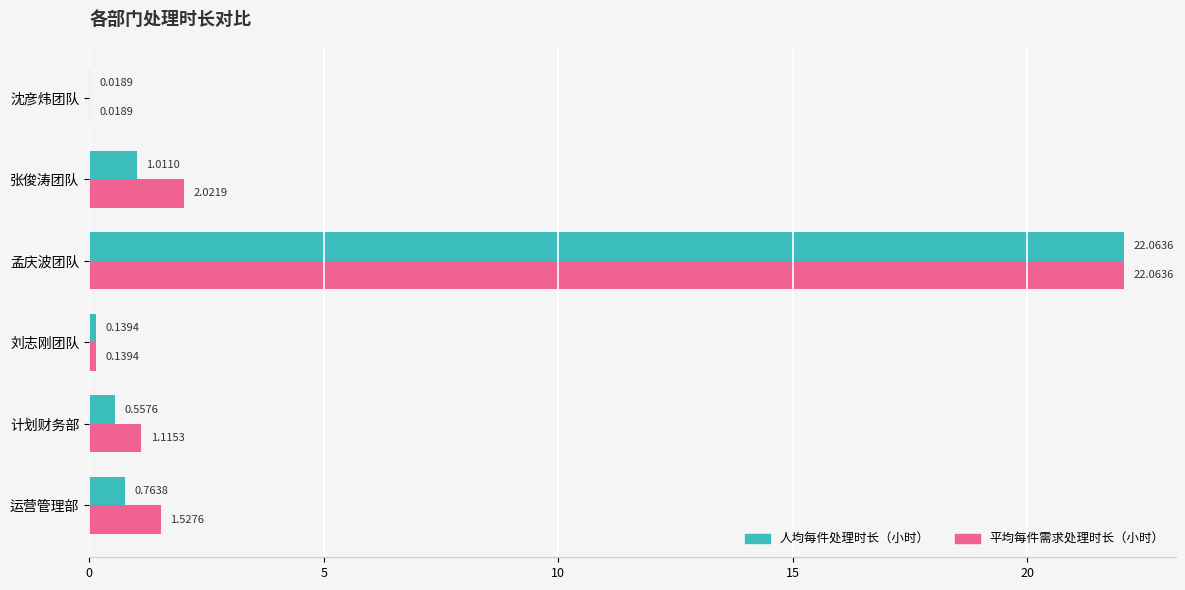

Between 运营管理部 and 计划财务部, which series saw the biggest shift?

平均每件需求处理时长（小时）